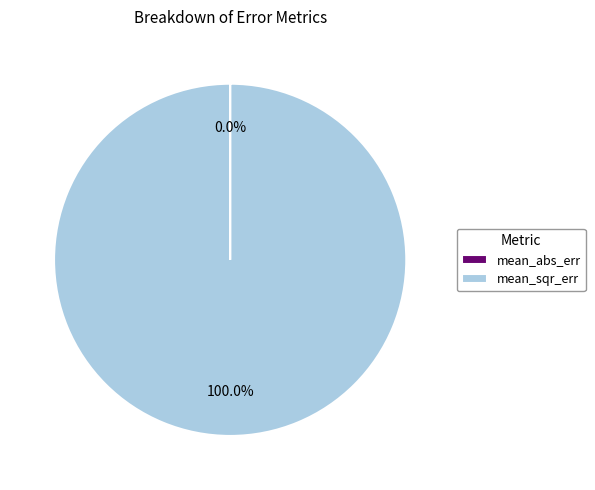

What is the largest slice in the pie chart?

mean_sqr_err